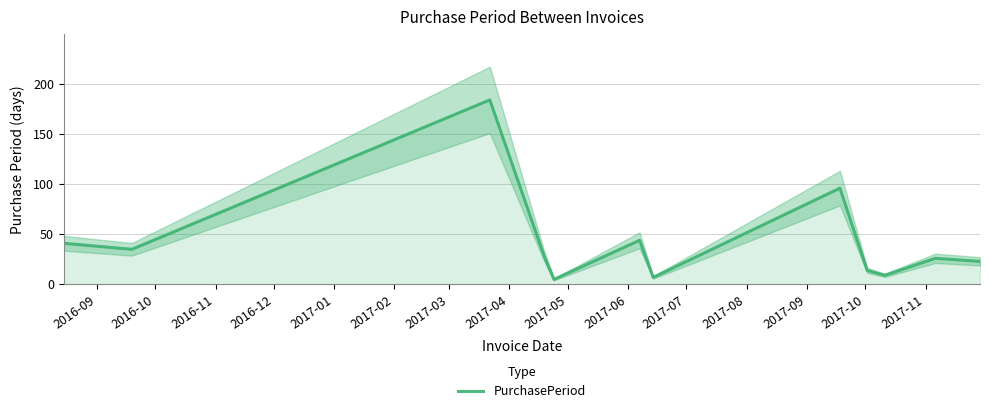

What is the highest value of the PurchasePeriod series?

184